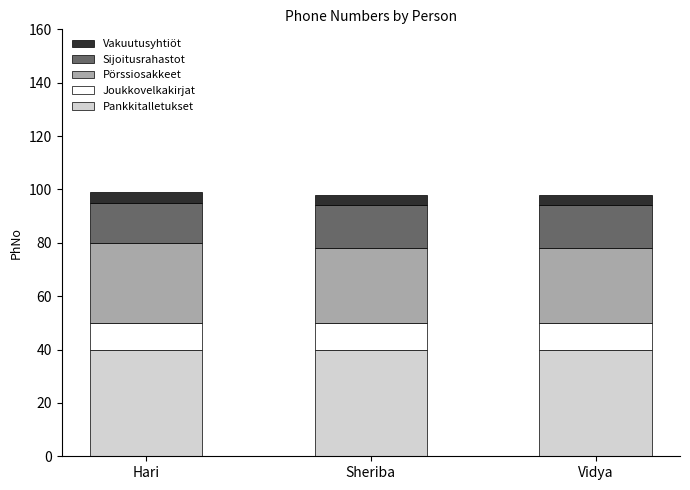

What is the highest value of the Pankkitalletukset series?

40